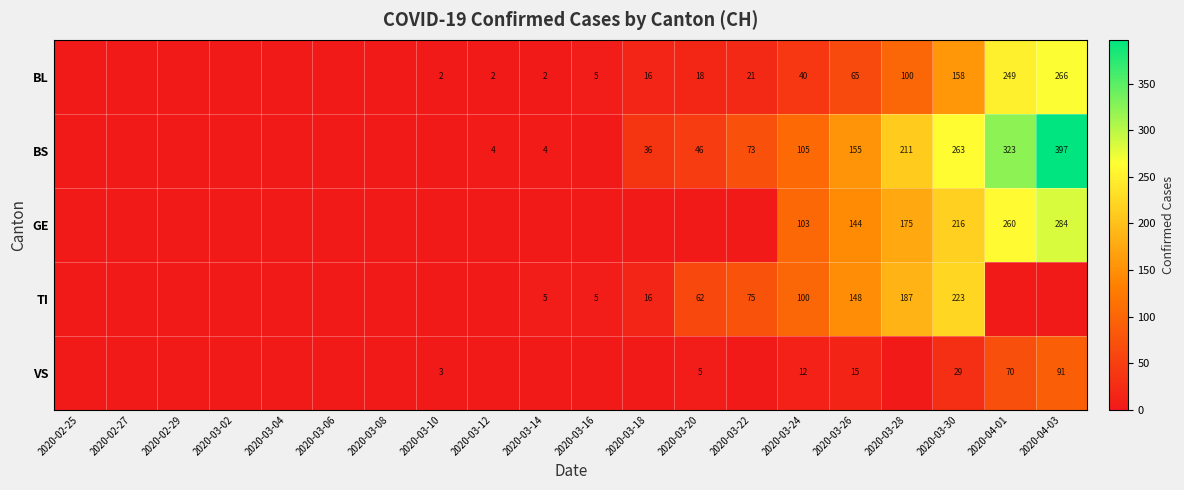

At how many categories does at least one series exceed 317?

2